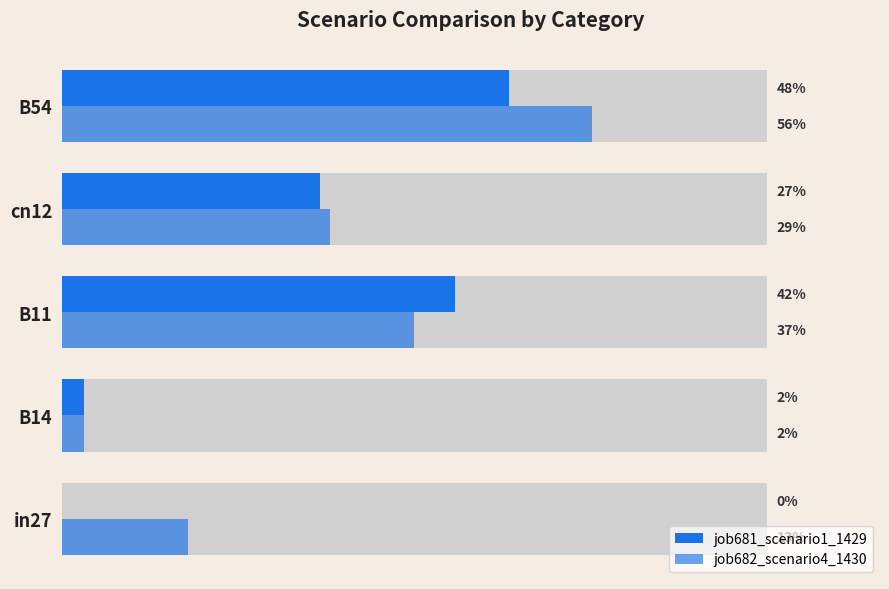

What are all the series names shown in the legend?

job681_scenario1_1429, job682_scenario4_1430